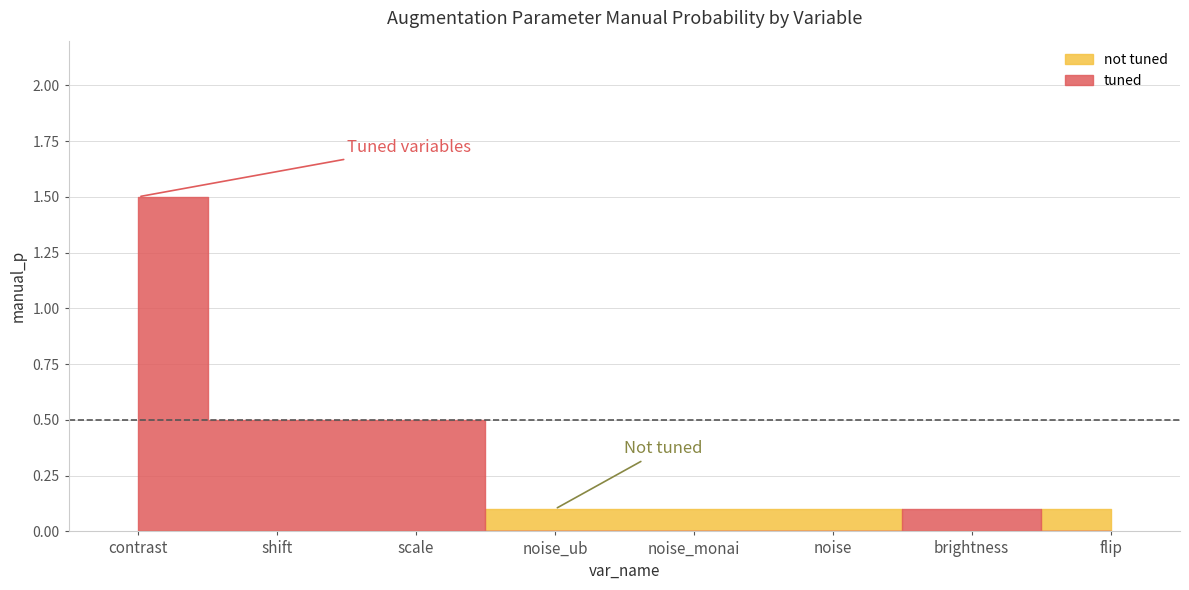

The chart shows a value of 0.5 at shift. True or false?

True